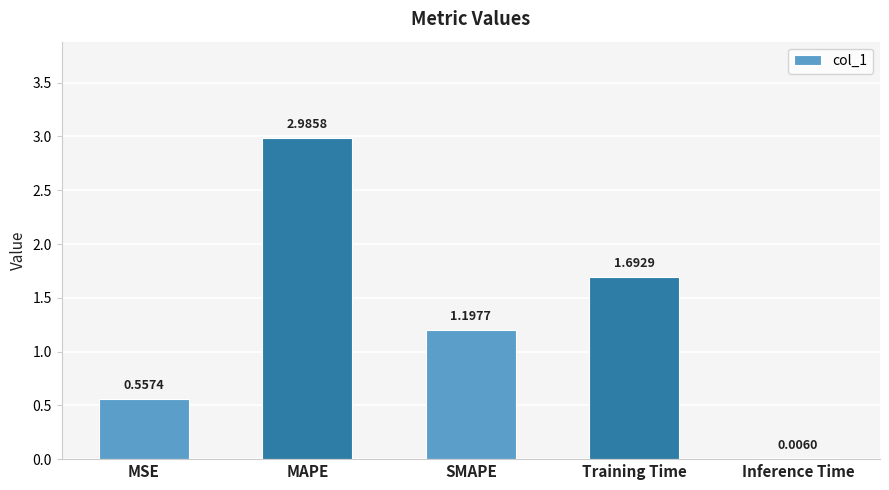

What is the sum of the values at Inference Time and Training Time?

1.7